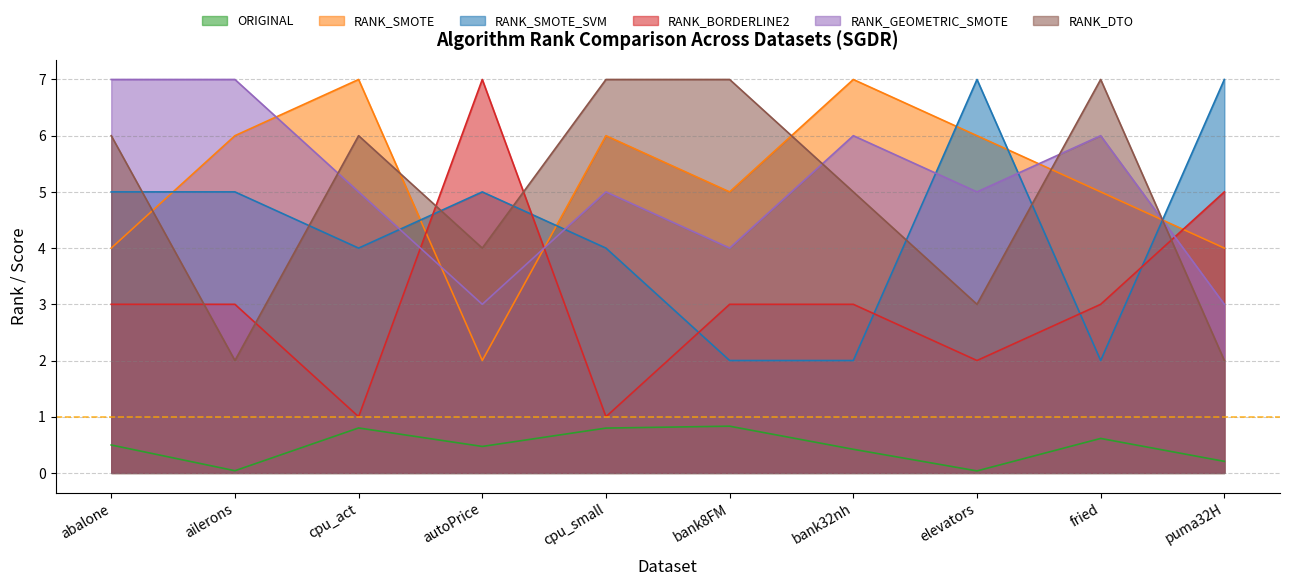

Rank the series by their maximum value, from lowest to highest.

ORIGINAL, RANK_SMOTE, RANK_SMOTE_SVM, RANK_BORDERLINE2, RANK_GEOMETRIC_SMOTE, RANK_DTO